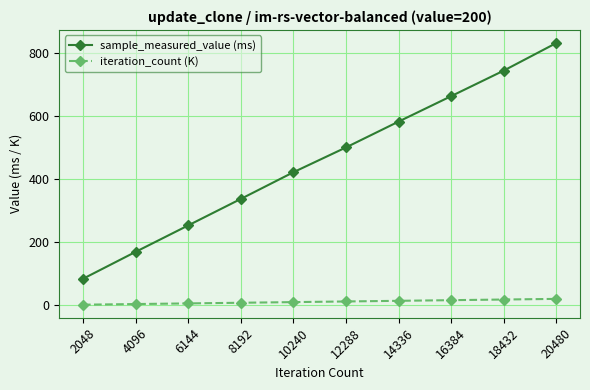

What is the value of the sample_measured_value (ms) point at the 2nd from the left?

169.3